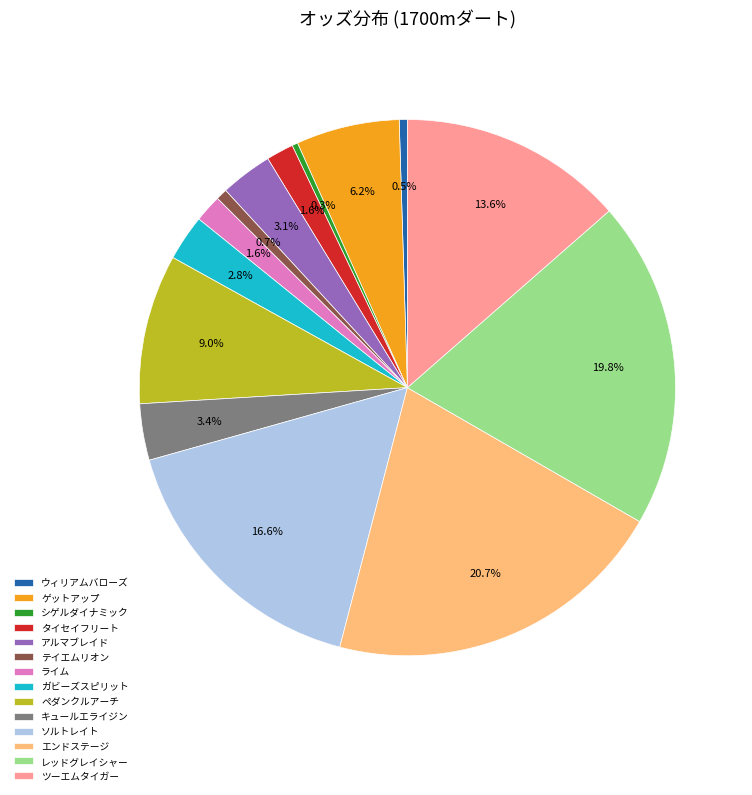

Combined, what portion of the pie is ツーエムタイガー and アルマブレイド?

16.7%